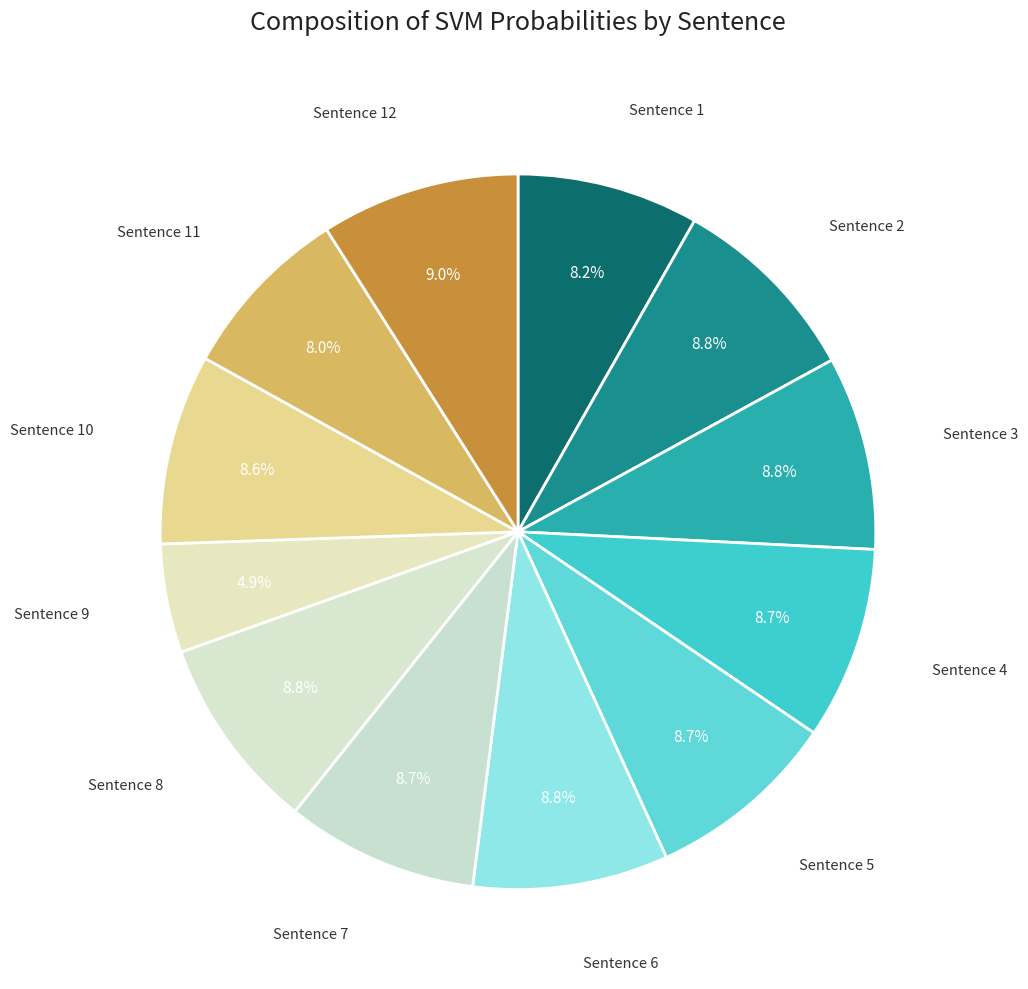

To the nearest percent, what is the difference between the largest and smallest slice percentages?

4%